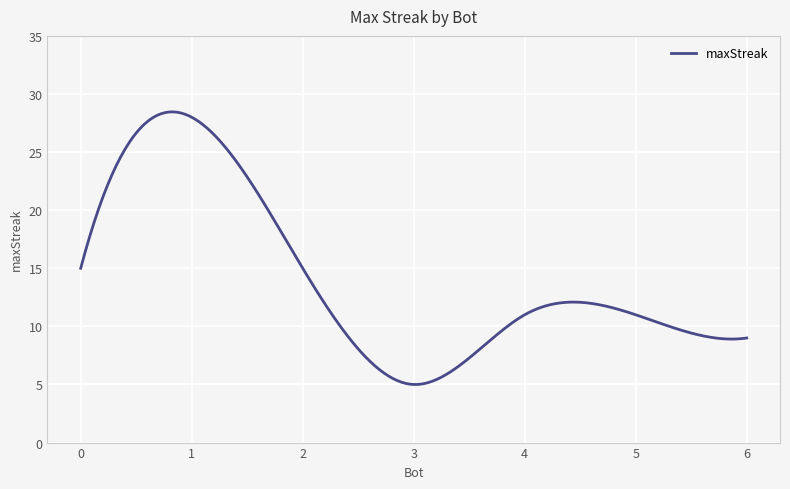

What is the greatest value displayed?

28.5